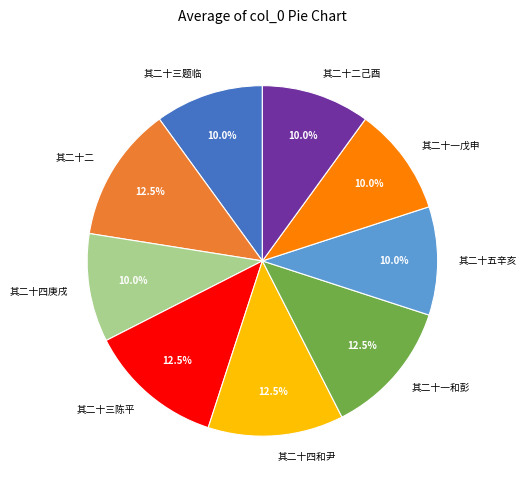

Combined, do 其二十四庚戌 and 其二十一戊申 account for over 50%?

No